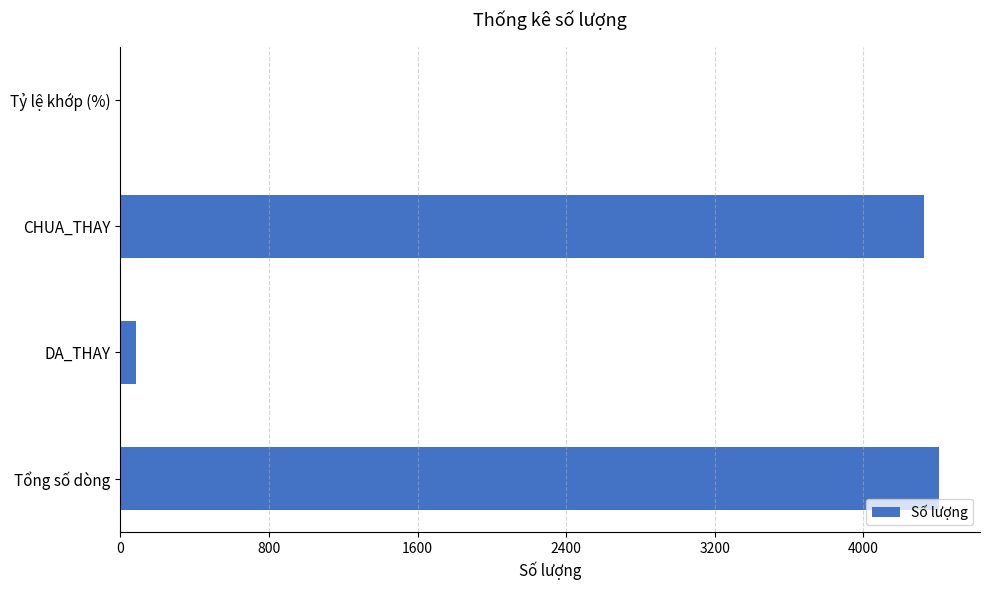

What is the maximum value shown in the chart?

4407.0